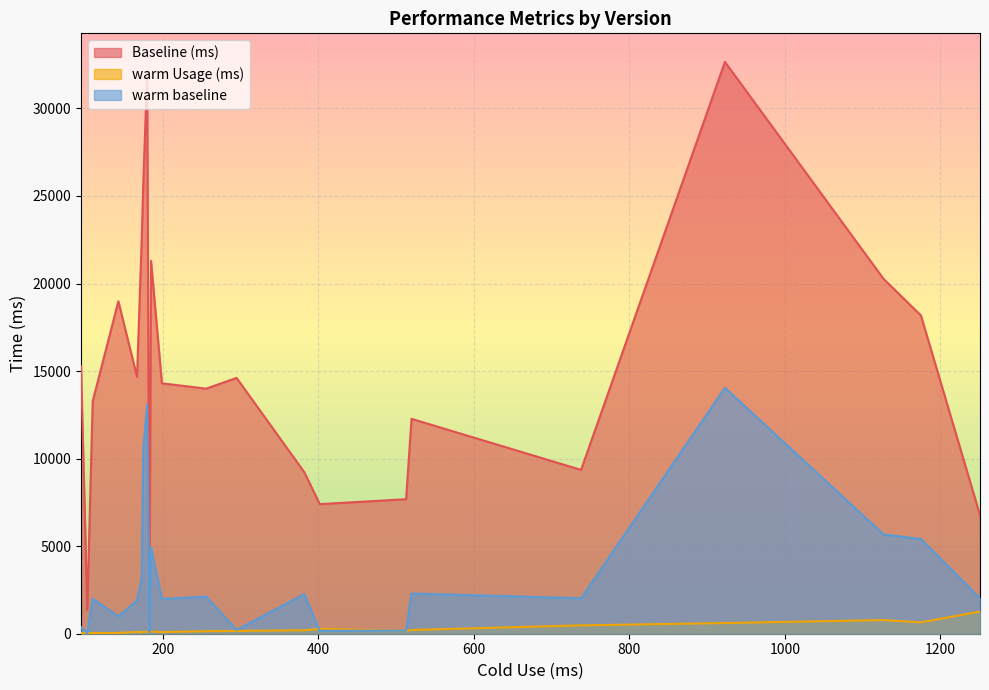

Which series has the largest total across all categories?

Baseline (ms)